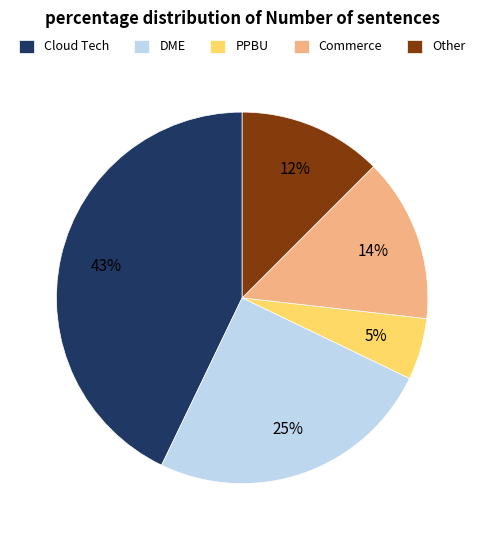

Is it true that DME is 1% of the pie?

False